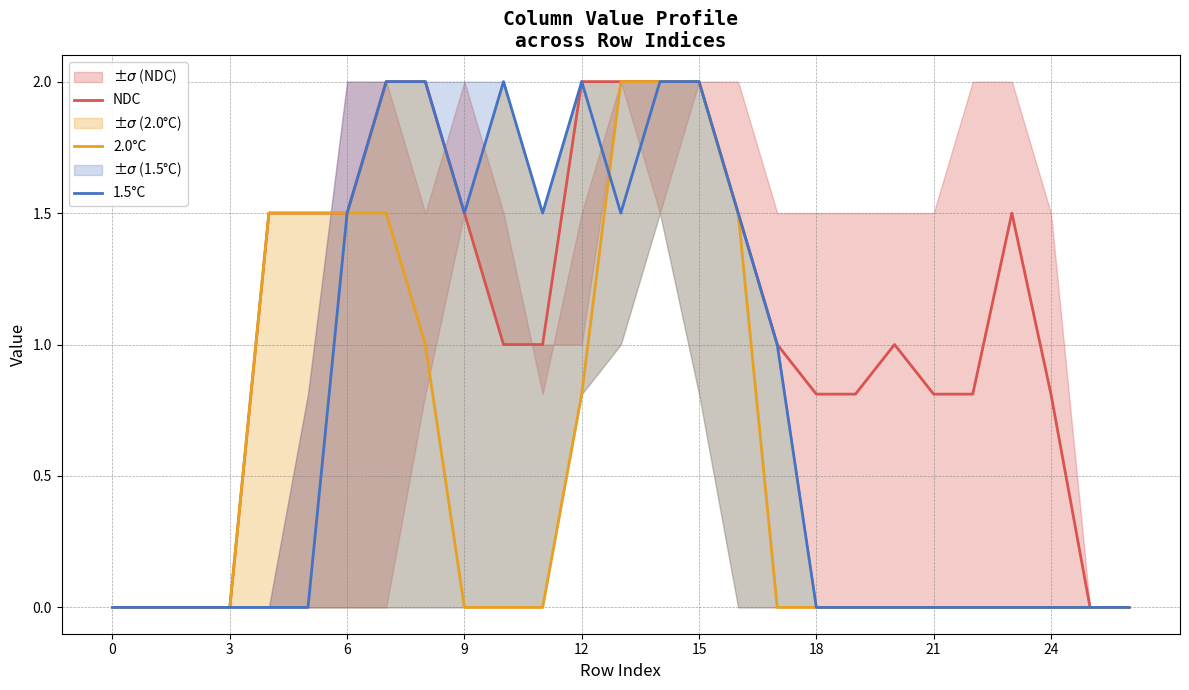

How many values in the NDC series are below 1?

11